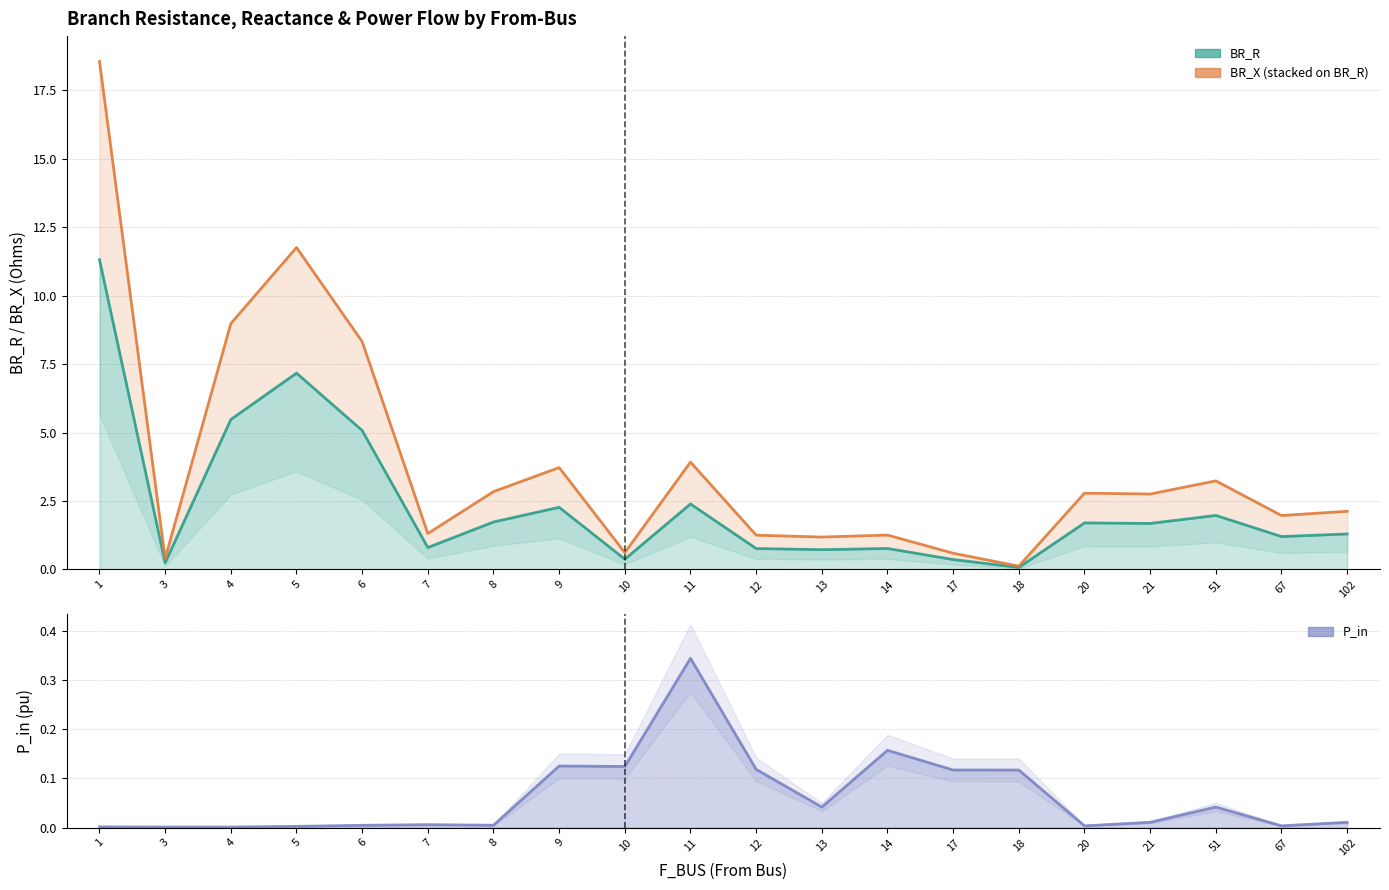

What are all the series names shown in the legend?

BR_R, BR_X, P_in